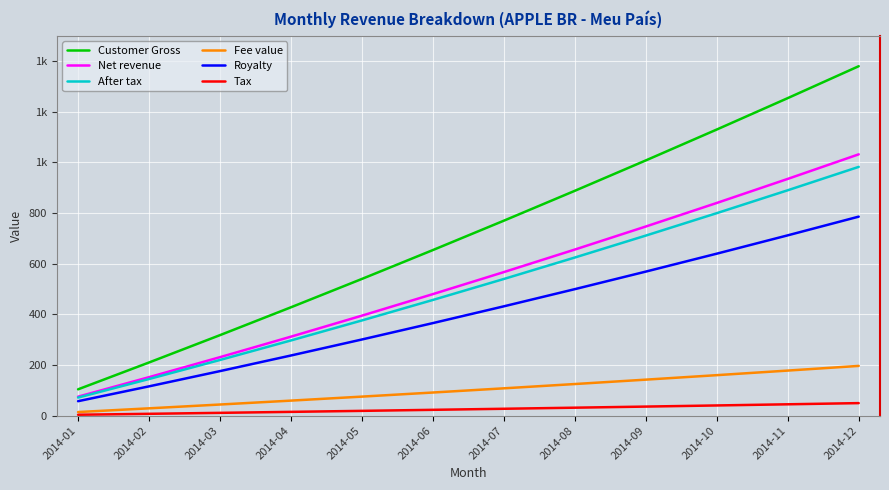

Does the chart have visible grid lines?

Yes